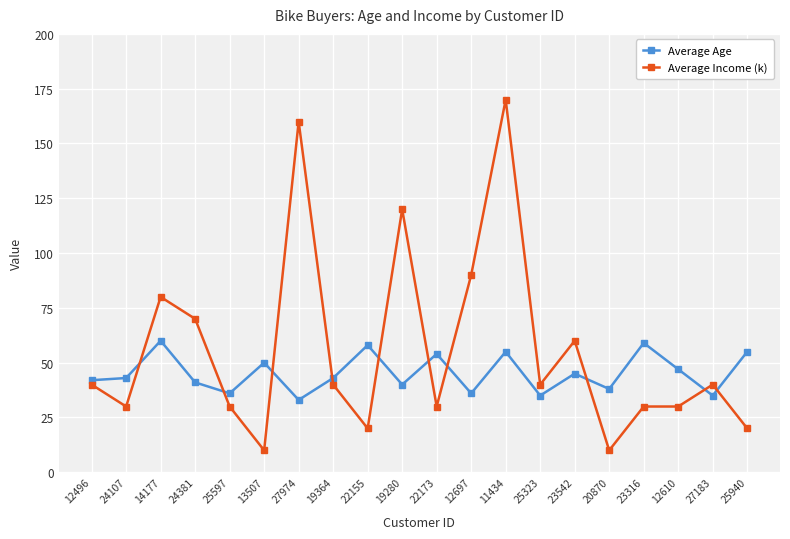

Reading left to right, list all the values displayed in this chart.

Average Age: 42	43	60	41	36	50	33	43	58	40	54	36	55	35	45	38	59	47	35	55
Average Income (k): 40	30	80	70	30	10	160	40	20	120	30	90	170	40	60	10	30	30	40	20